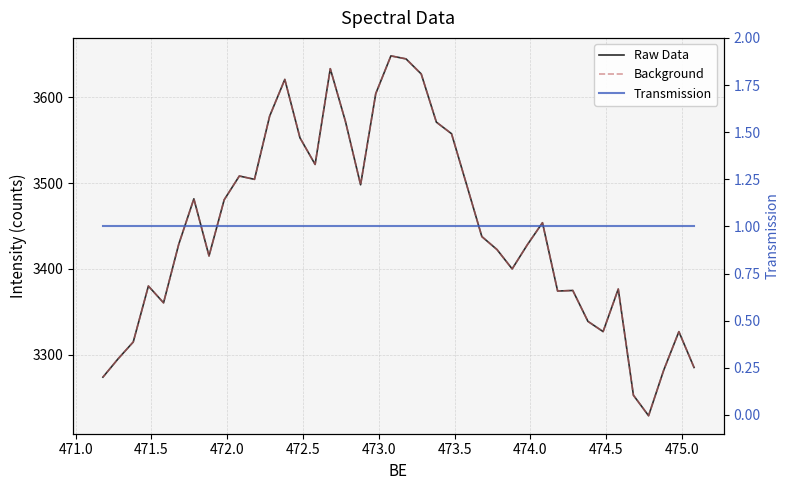

How many lines are shown in the chart?

3